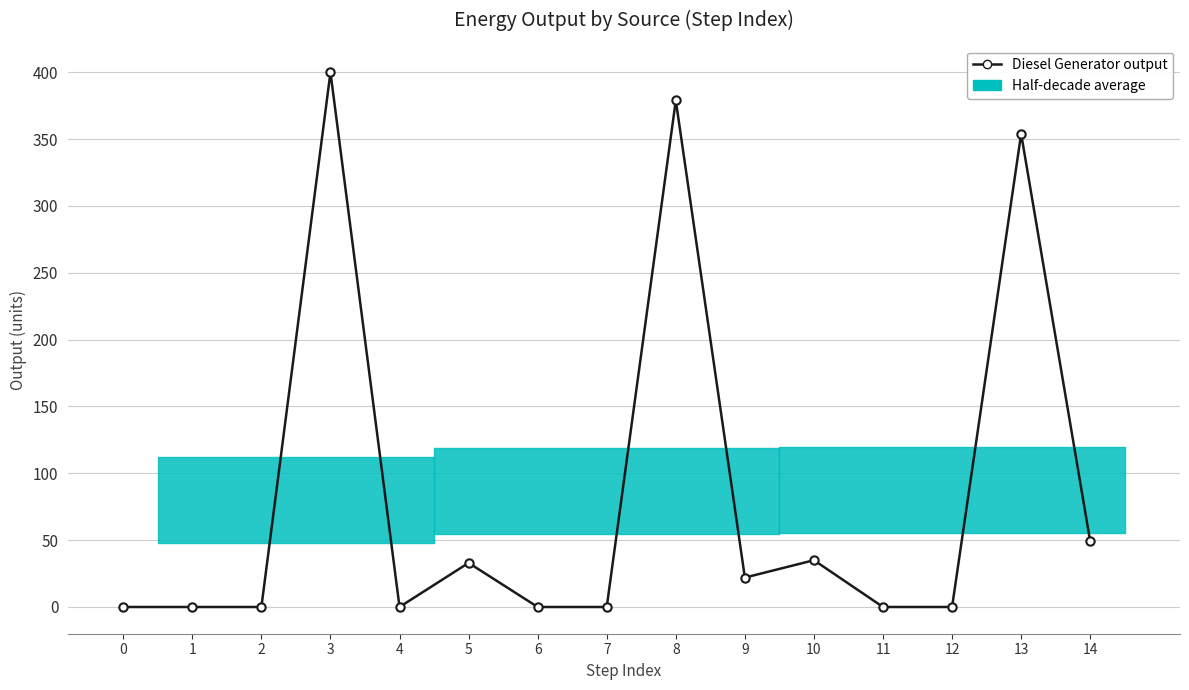

What is the sum of the values at 3 and 10?

435